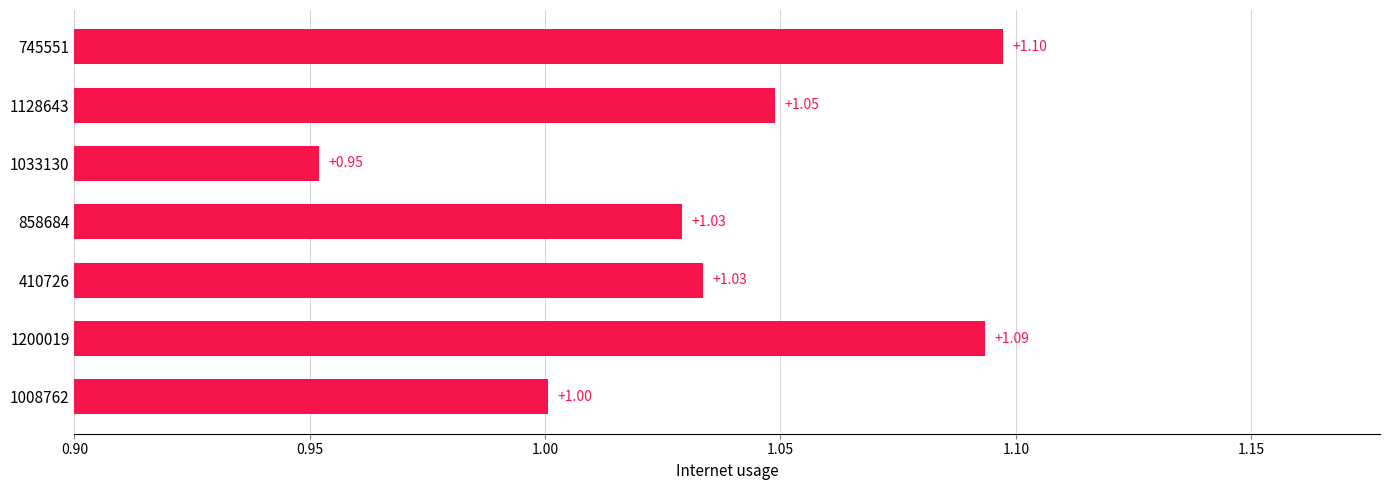

At which category does the chart reach its minimum across all series?

1033130